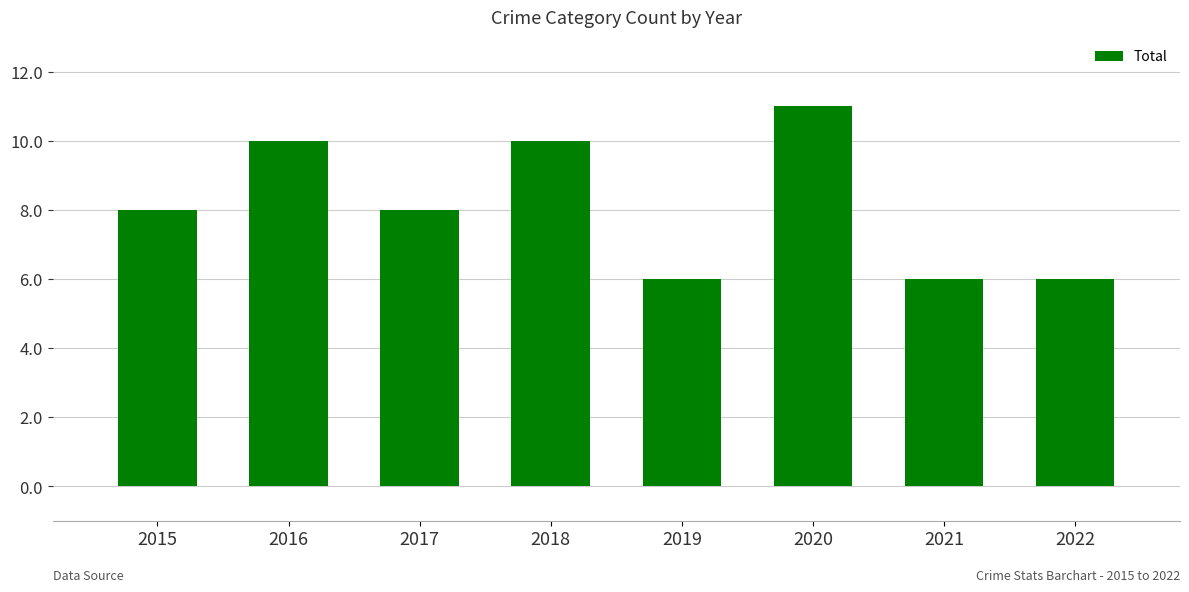

What is the value of the 3rd bar from the left?

8